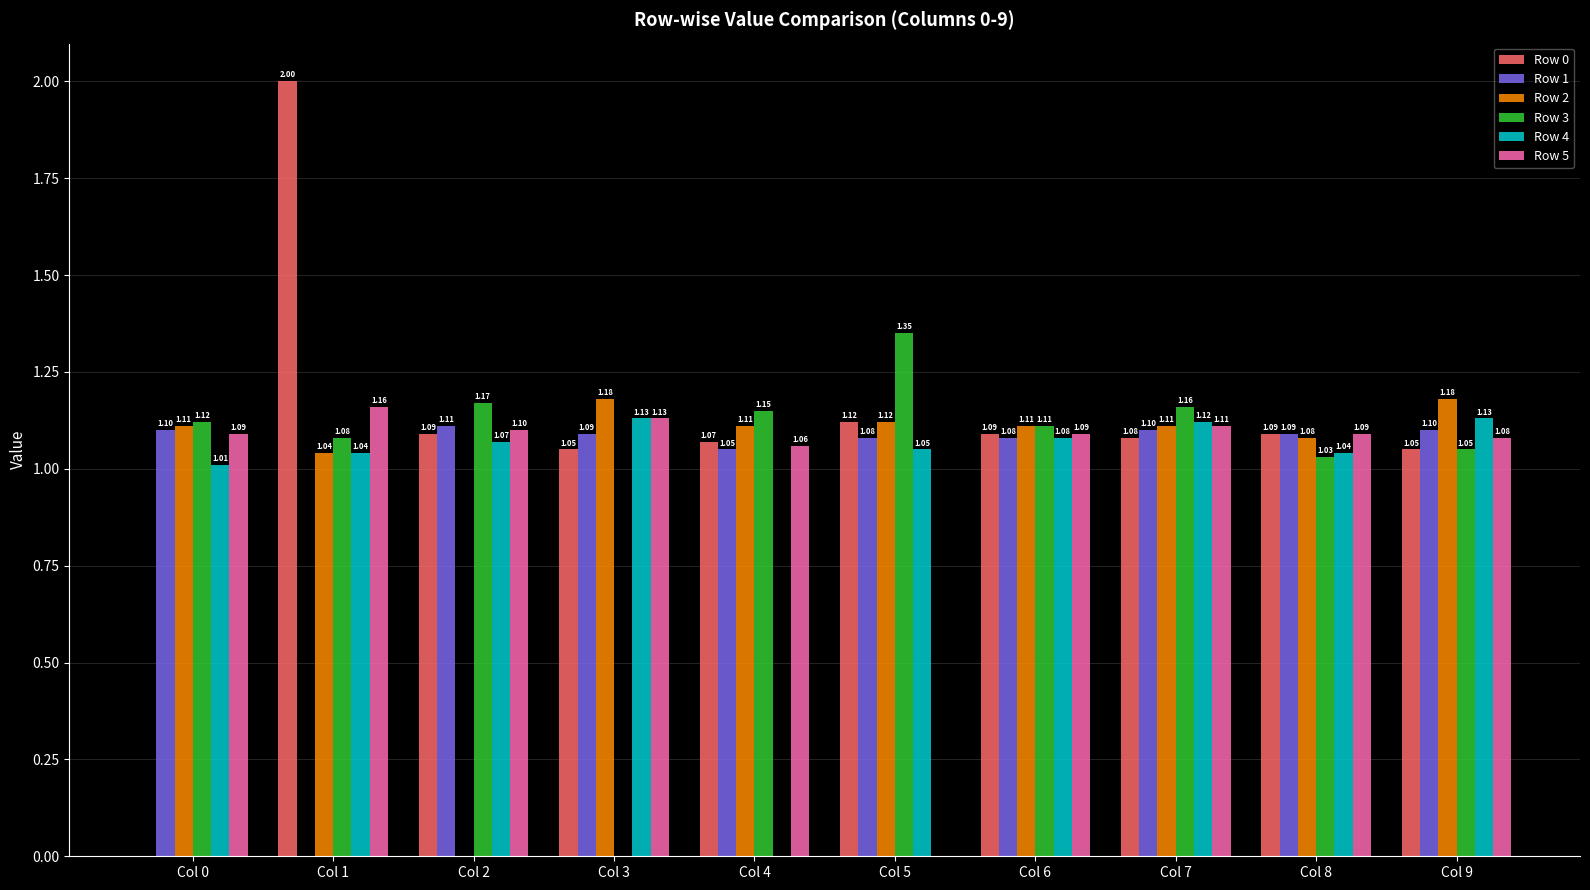

At which category is the sum across all series the highest?

Col 7